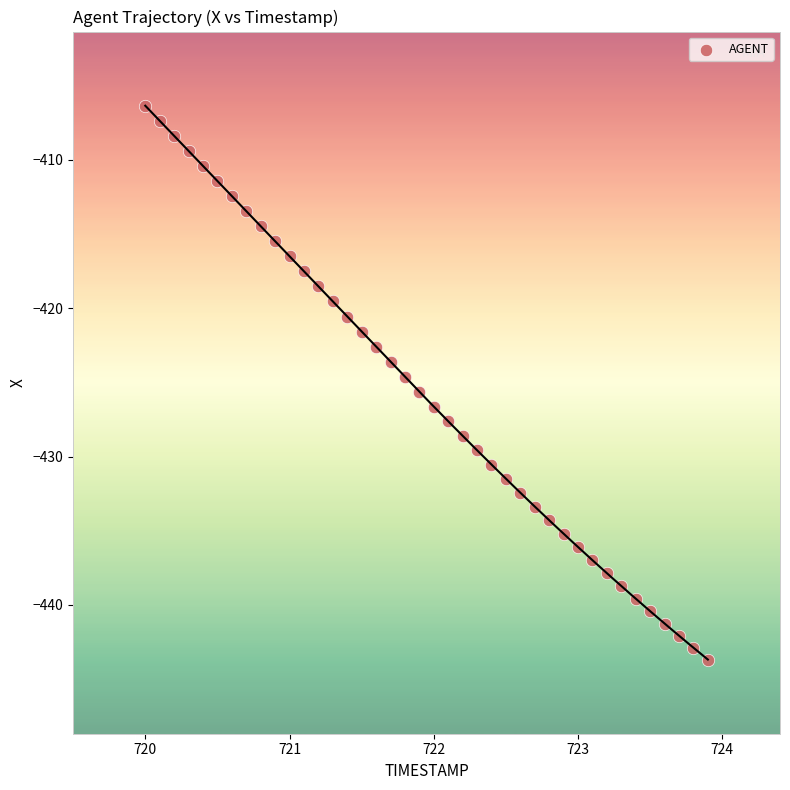

What is the range of X values (max minus min)?

3.9